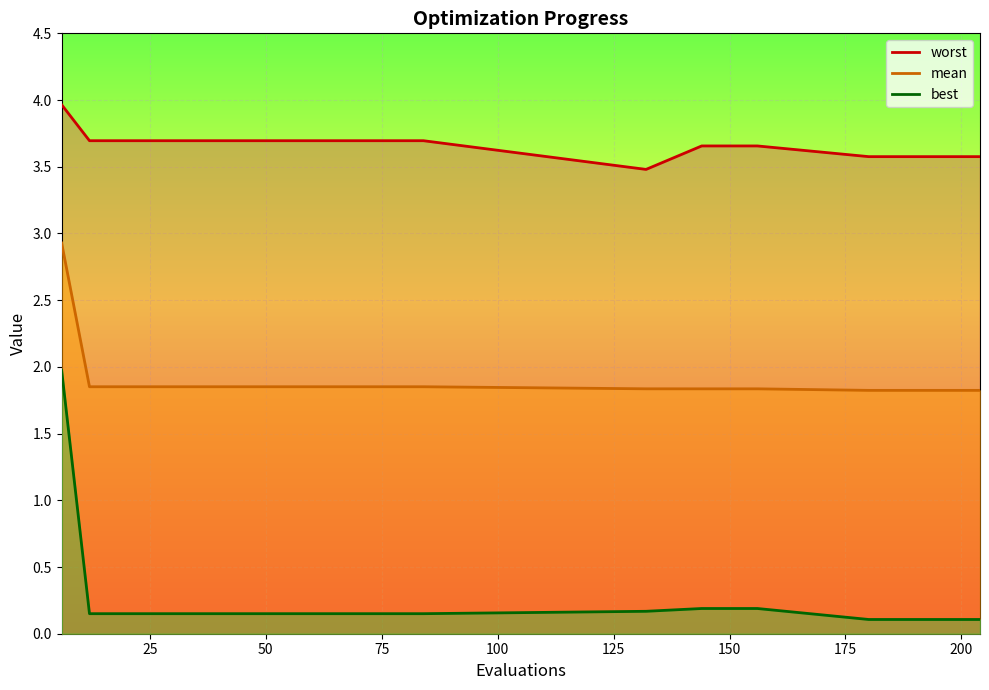

Reading left to right, extract all data points from this chart.

worst: 4.0	3.7	3.7	3.7	3.7	3.7	3.7	3.7	3.7	3.7	3.7	3.7	3.7	3.7	3.5	3.7	3.7	3.6	3.6	3.6
mean: 2.9	1.9	1.9	1.9	1.9	1.9	1.9	1.9	1.9	1.9	1.9	1.9	1.9	1.9	1.8	1.8	1.8	1.8	1.8	1.8
best: 2.0	0.2	0.2	0.2	0.2	0.2	0.2	0.2	0.2	0.2	0.2	0.2	0.2	0.2	0.2	0.2	0.2	0.1	0.1	0.1